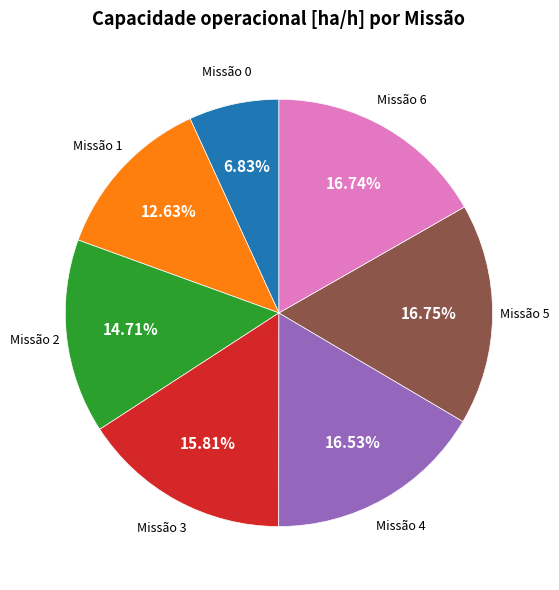

Does any single category account for the majority?

No